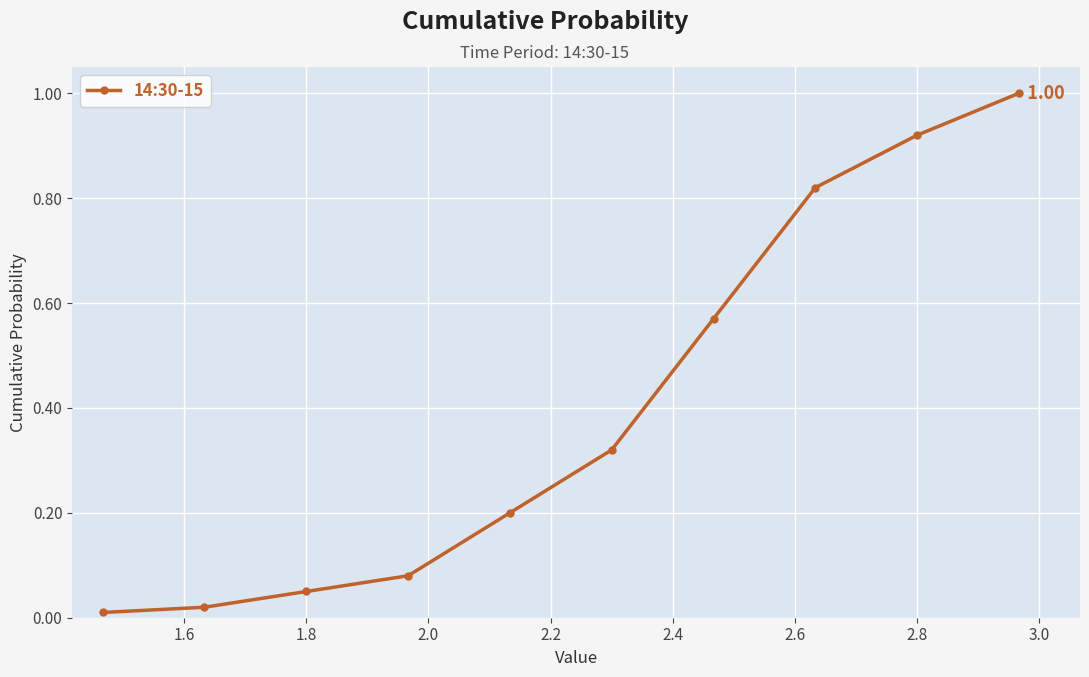

True or false: the data has more than 2 interior local peaks.

False